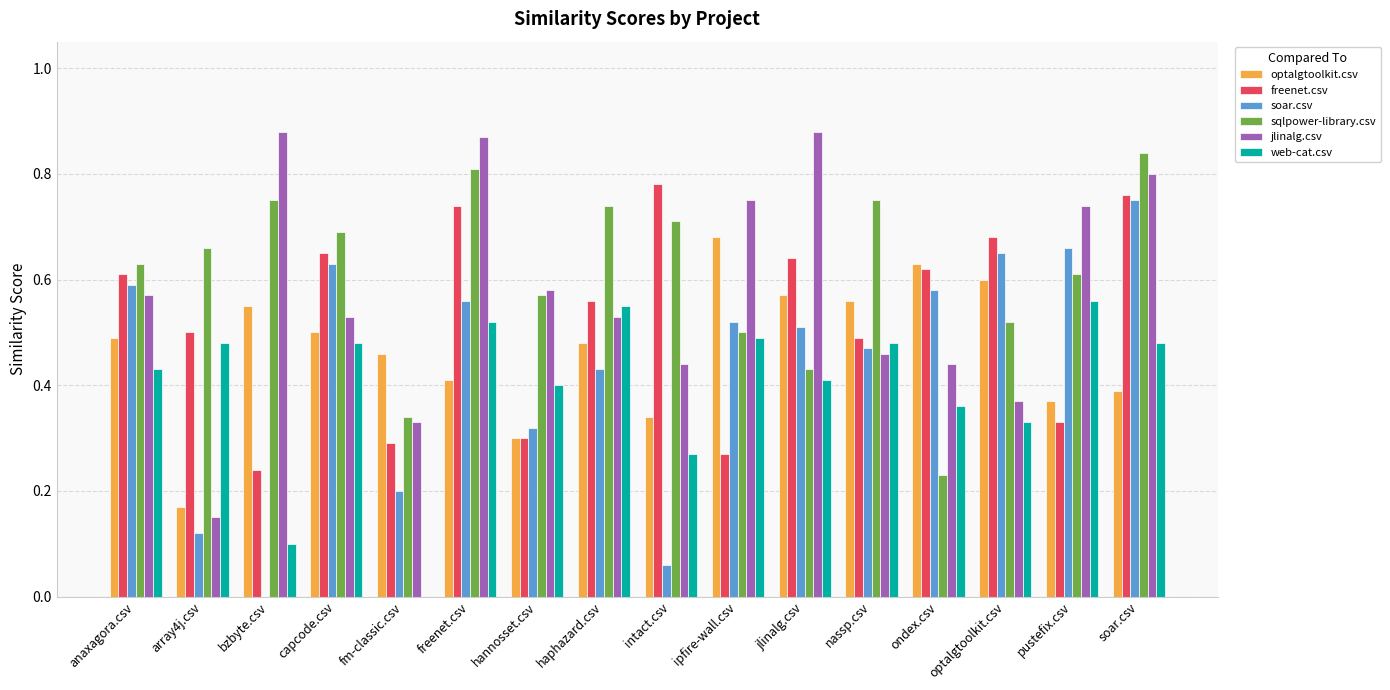

The value of sqlpower-library.csv at pustefix.csv is 0.4. True or false?

False